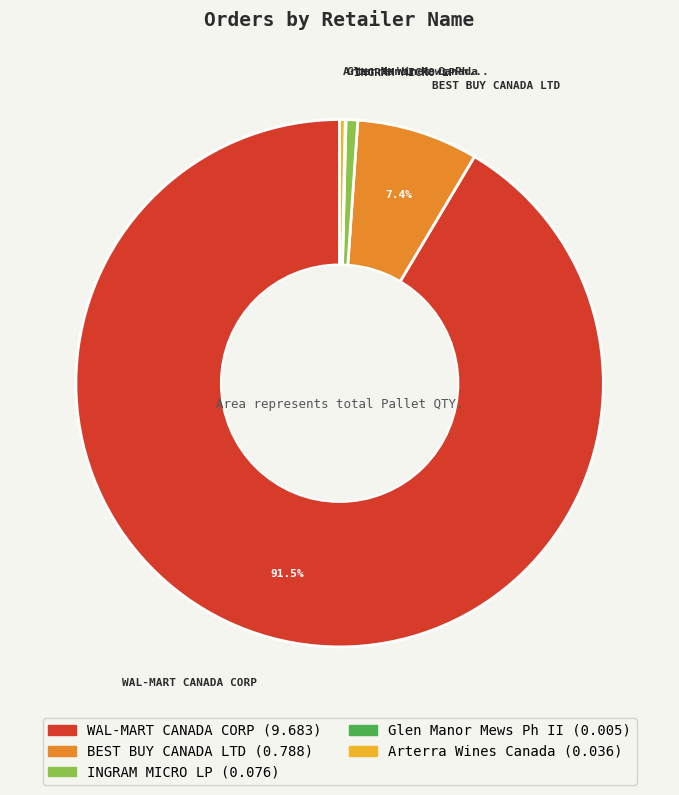

Is there a majority slice in this chart?

Yes